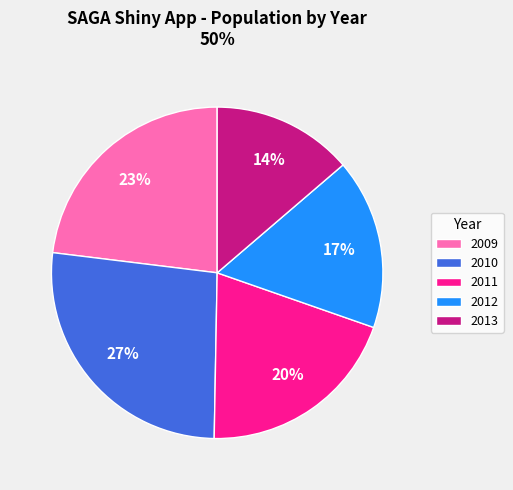

Is it true that 2013 is 14% of the pie?

True